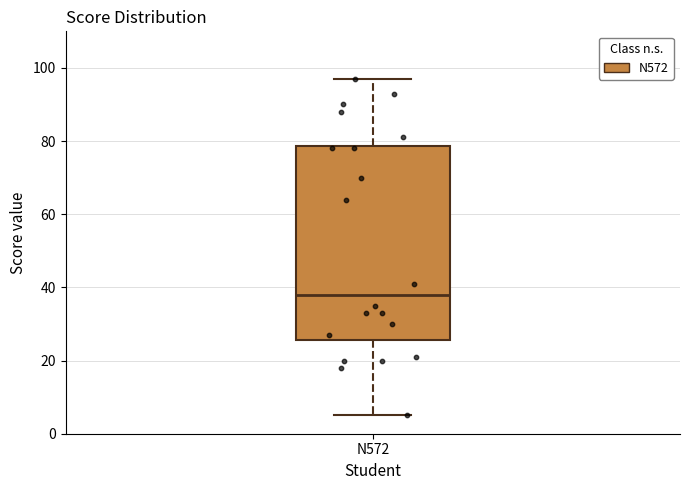

Transcribe this box plot: give where the median line is, the range the box spans, and where the two whiskers end, as read against the y-axis. The values are not printed on the chart, so give them approximately, as read against the axis.

median 38, box 26 to 78, whiskers 6 to 98